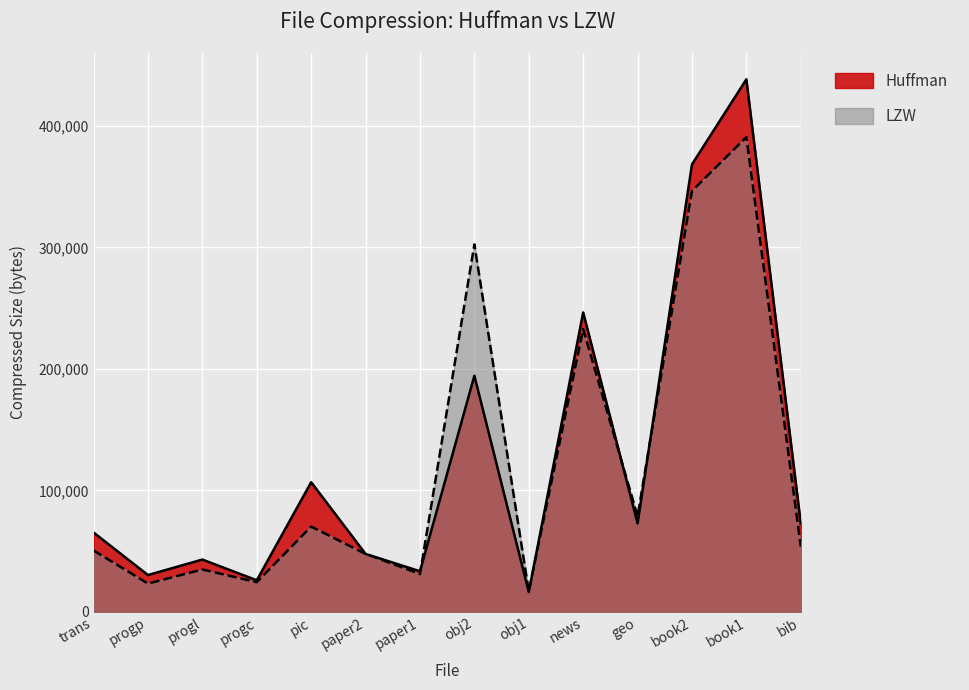

Which series has the largest range (max minus min)?

Huffman